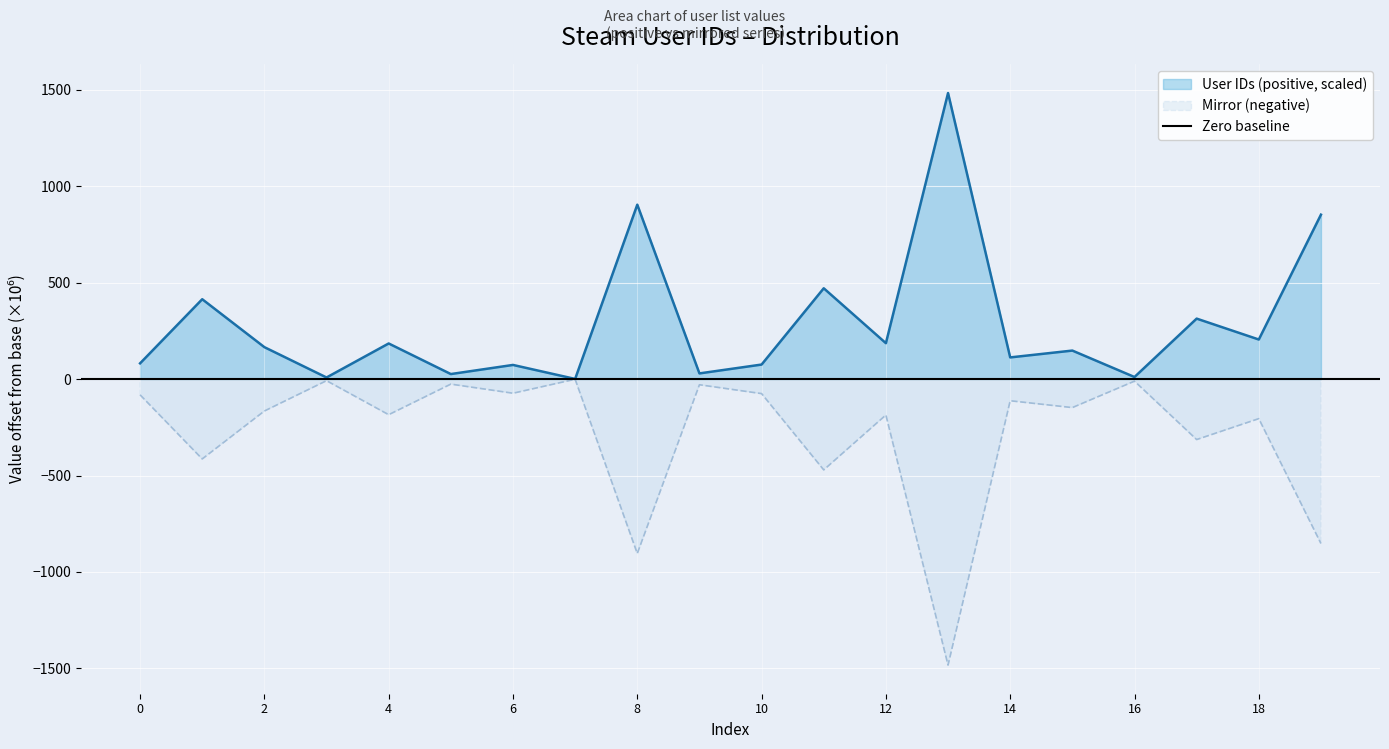

At which category does User IDs (positive, scaled) reach its first local valley?

3